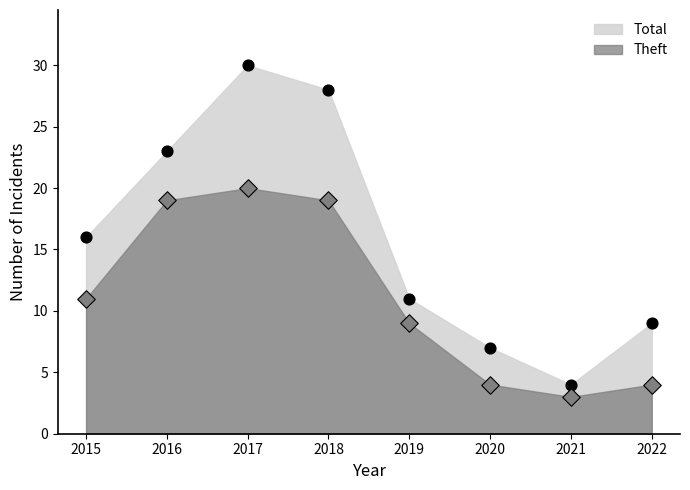

Which series has the largest Y range (max minus min)?

Total